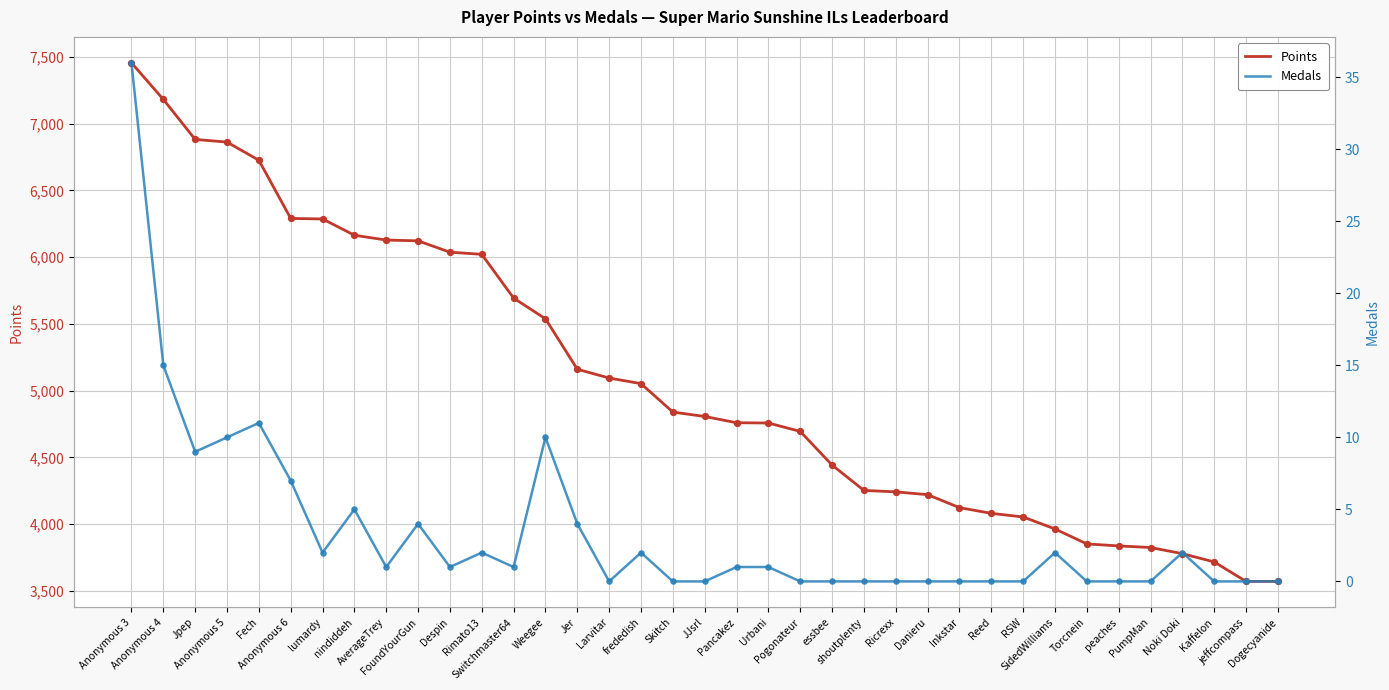

At which category is the sum across all series the highest?

Anonymous 3